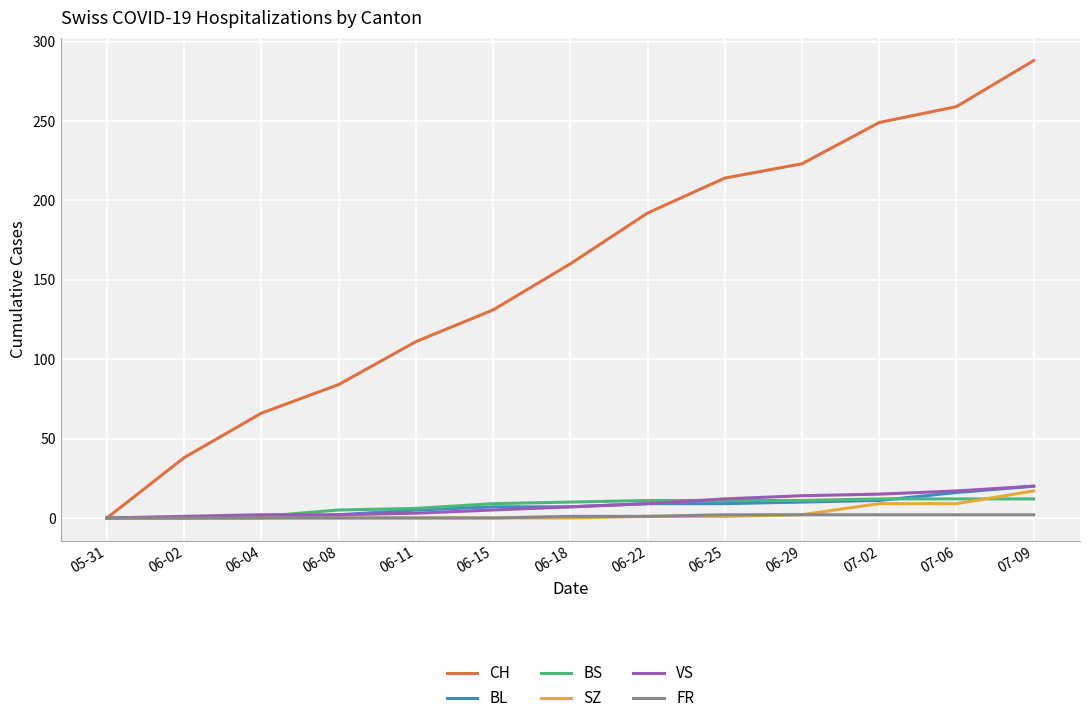

The CH series shows 183 at 06-15. True or false?

False